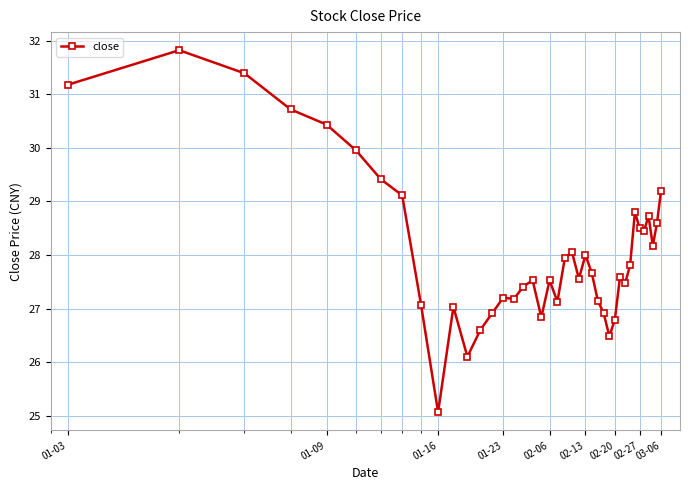

What is the average value?

28.1